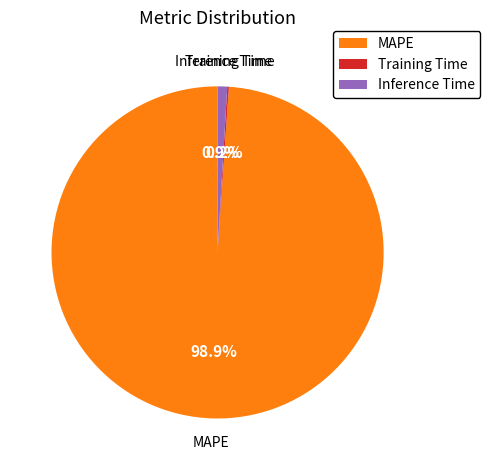

Which category has the biggest portion of the pie?

MAPE